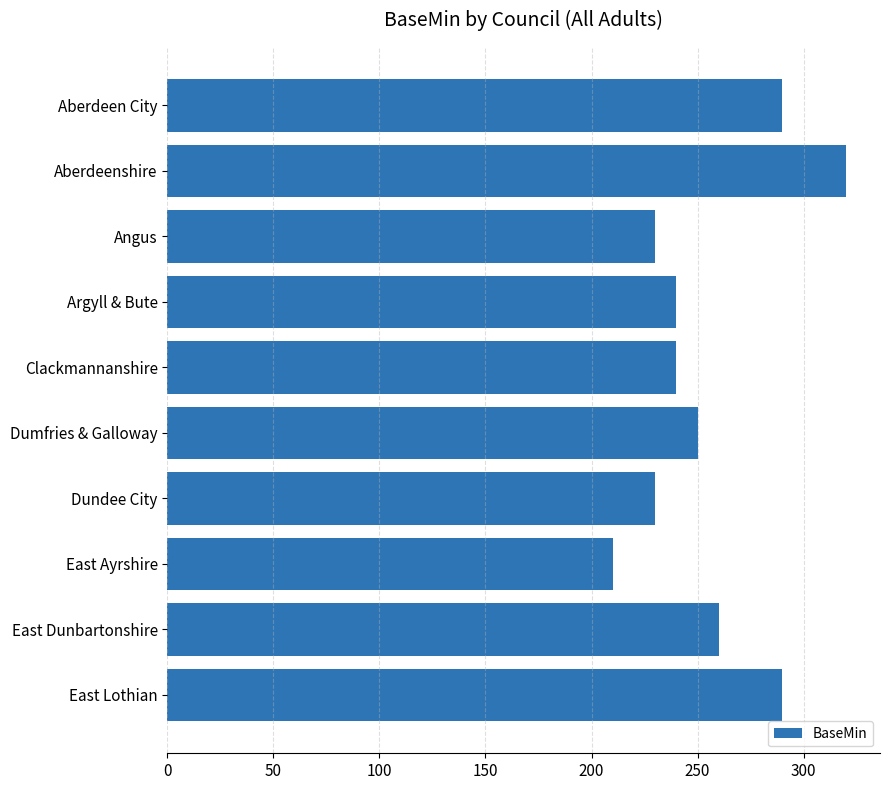

Read the value at Argyll & Bute, to the nearest 10.

240